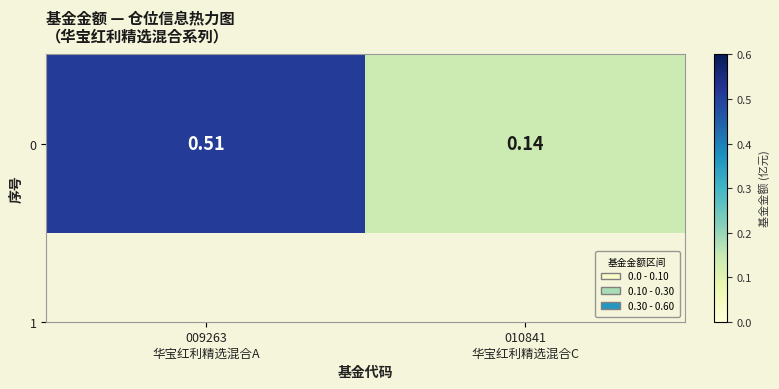

What is the minimum value shown in the chart?

0.1